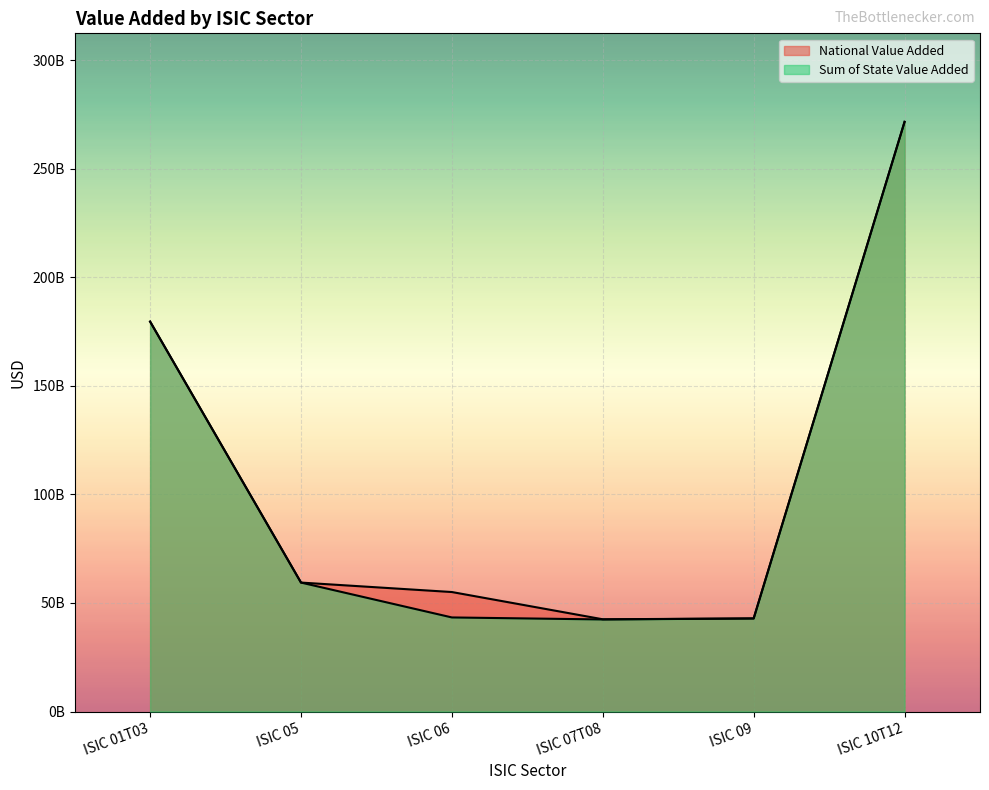

Where is National Value Added nearest to the value 157028113308?

ISIC 01T03